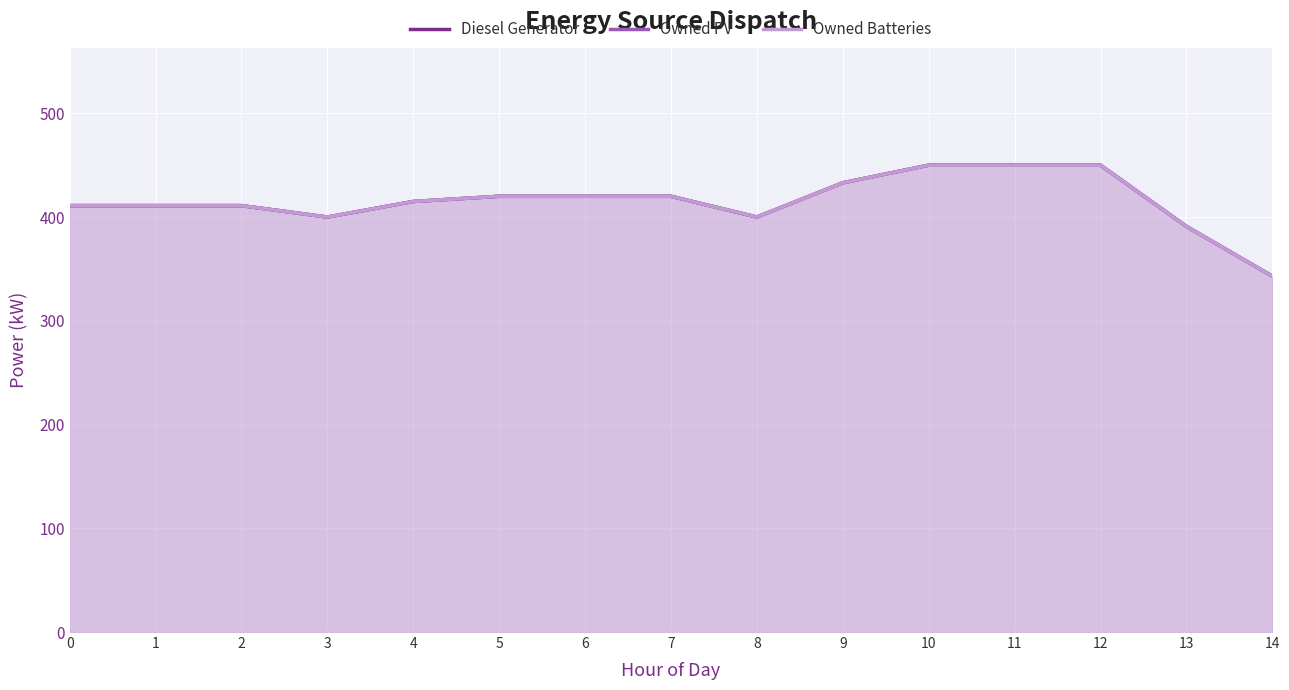

What is the difference between the maximum and minimum values in the Owned PV series?

107